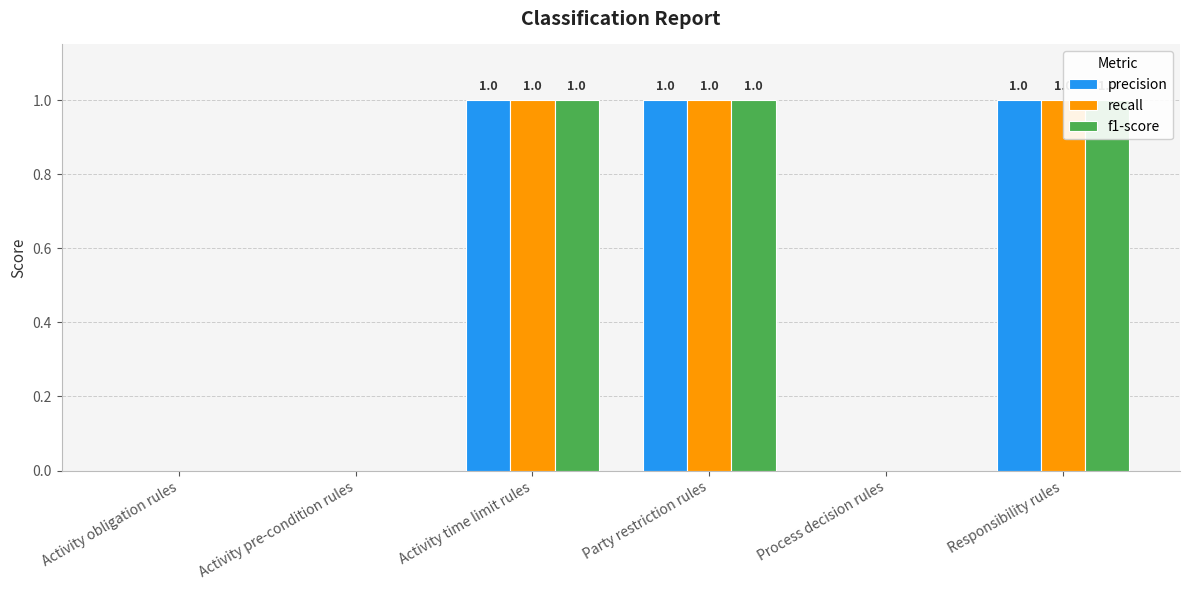

Rank the series by their maximum value, from lowest to highest.

precision, recall, f1-score